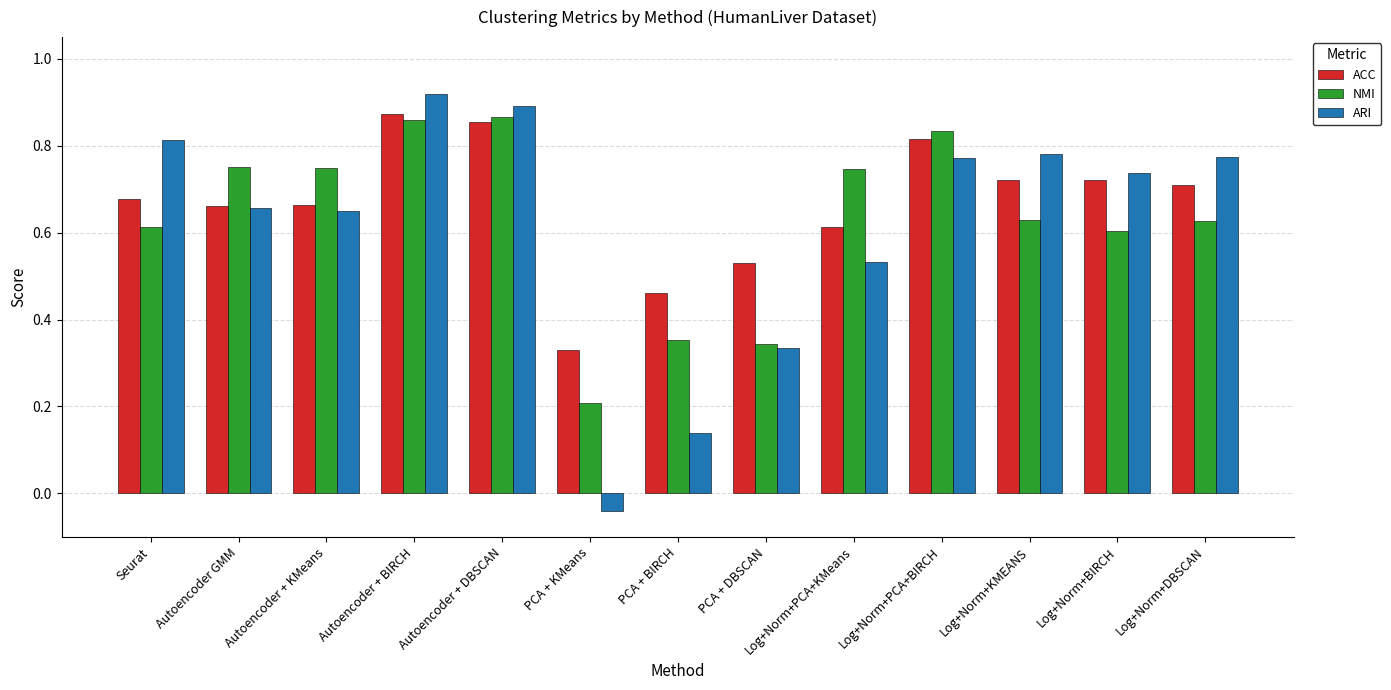

What is the label of the 8th bar from the left?

PCA + DBSCAN